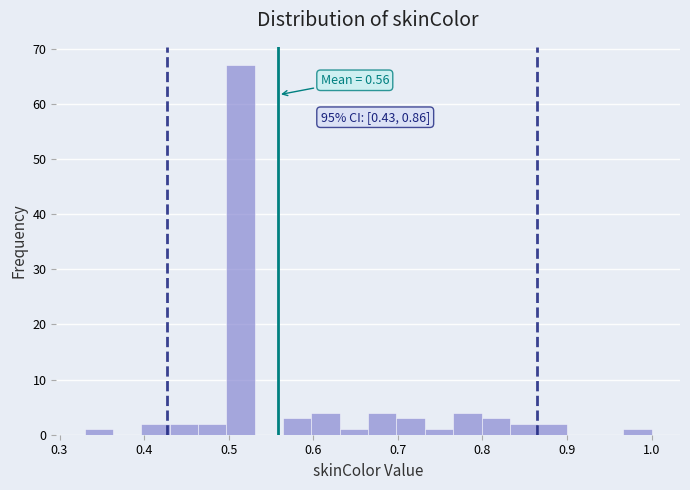

Read against the x-axis, roughly where is the centre of the tallest bar?

0.51